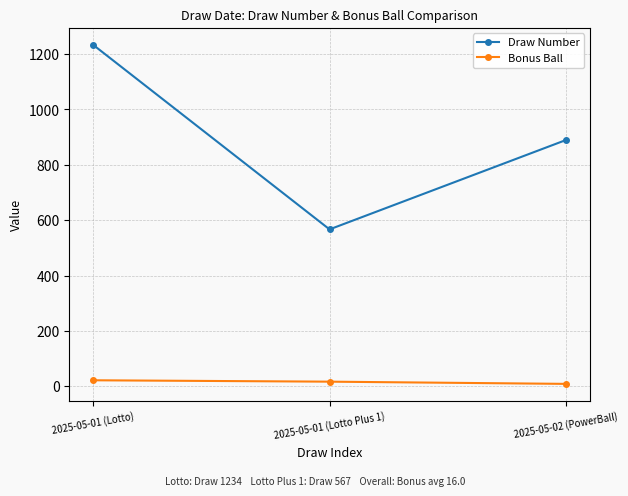

The value of Draw Number at 2025-05-01 (Lotto Plus 1) is 567. True or false?

True